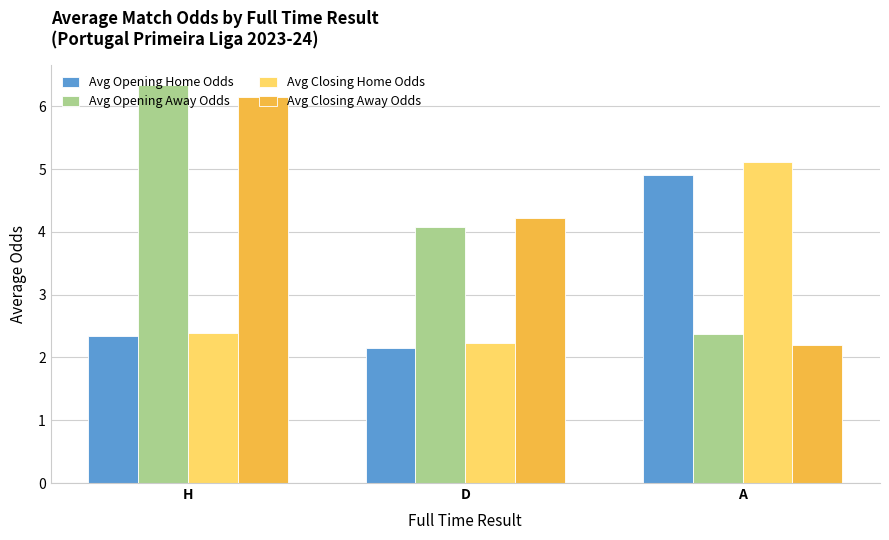

What is the difference between the maximum and minimum values in the Avg Opening Home Odds series?

2.8